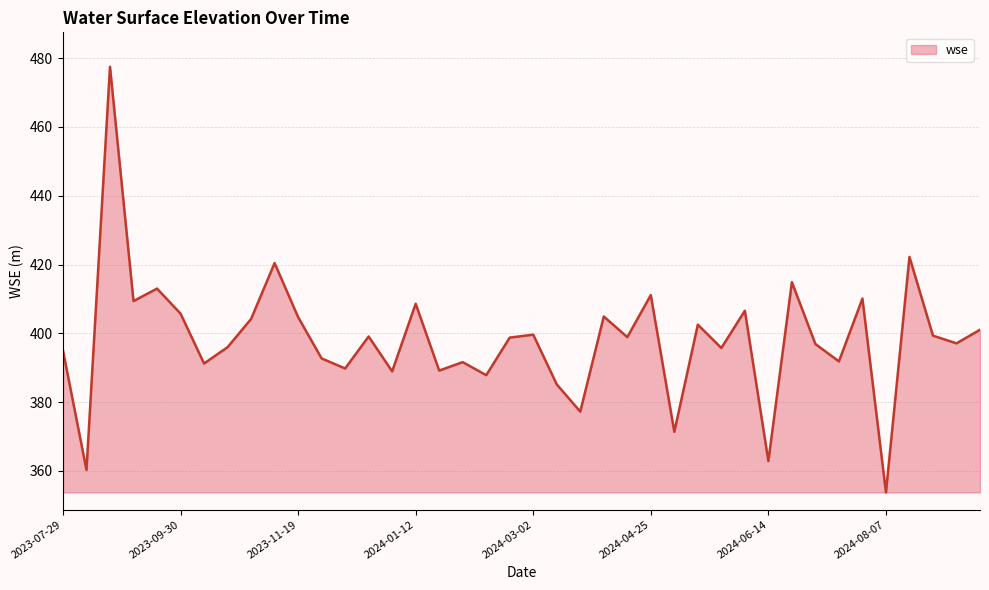

What is the maximum value shown in the chart?

477.5